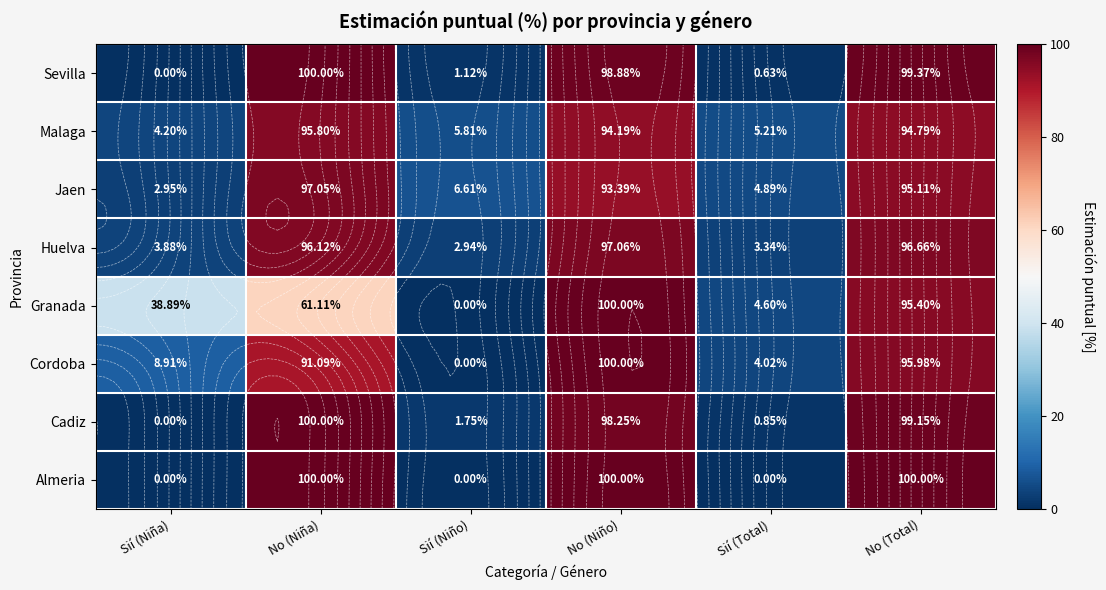

What is the spread (max minus min) of values at No (Total)?

5.2